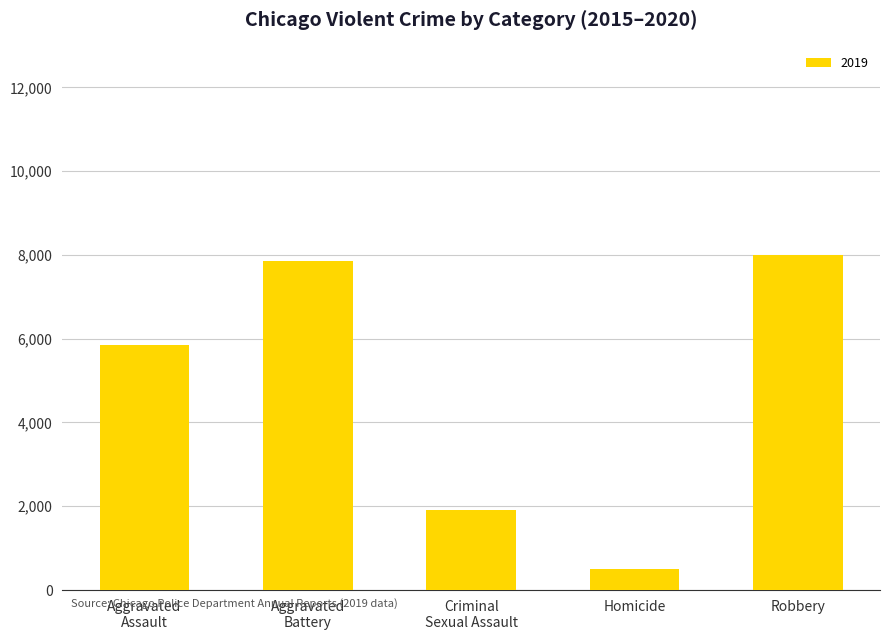

How many data points does each series have?

5